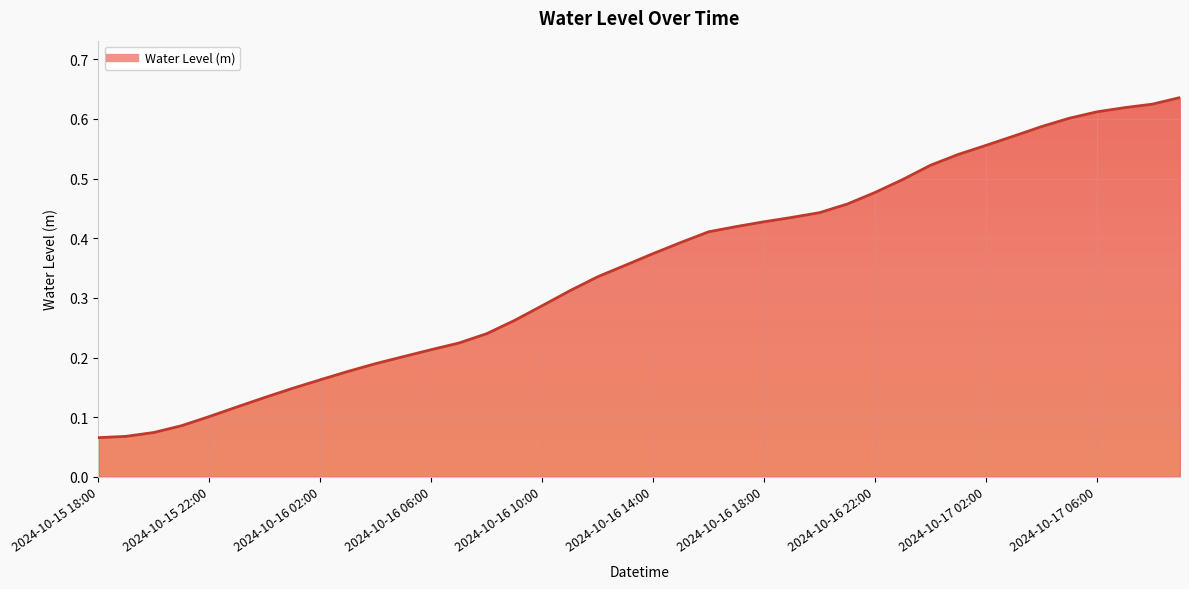

How many values are between 0 and 1?

40